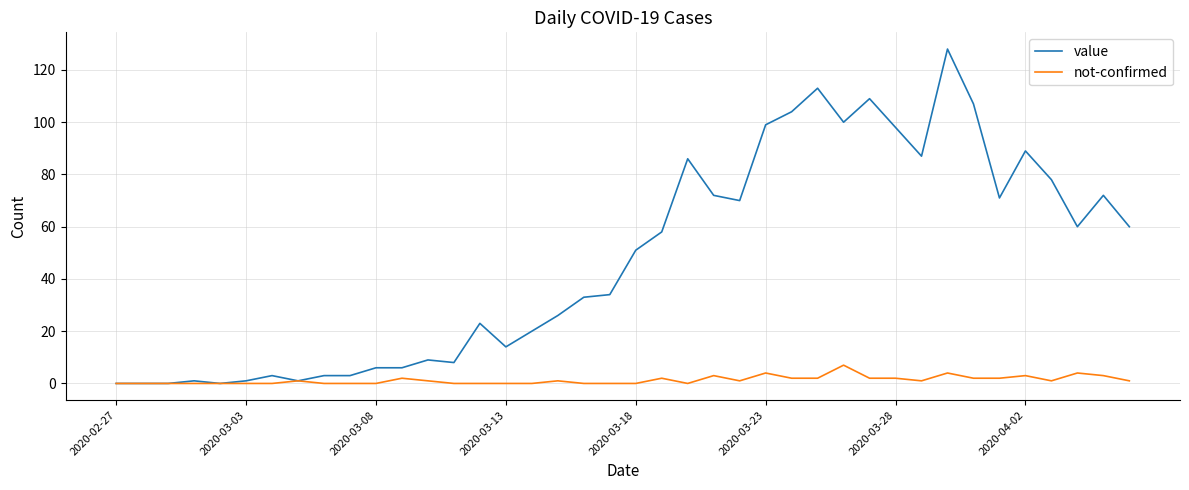

What is the greatest value displayed?

128